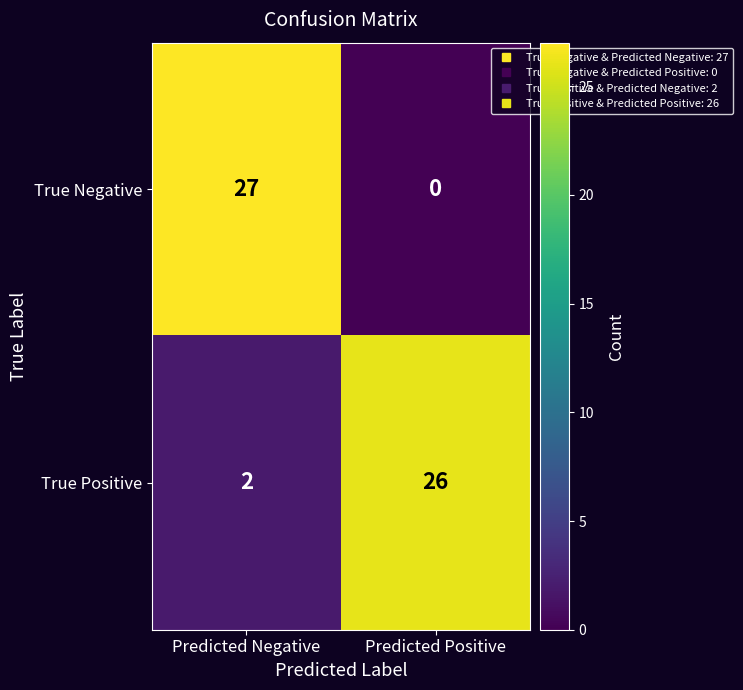

What is the sum of the True Positive values at Predicted Positive and Predicted Negative?

28